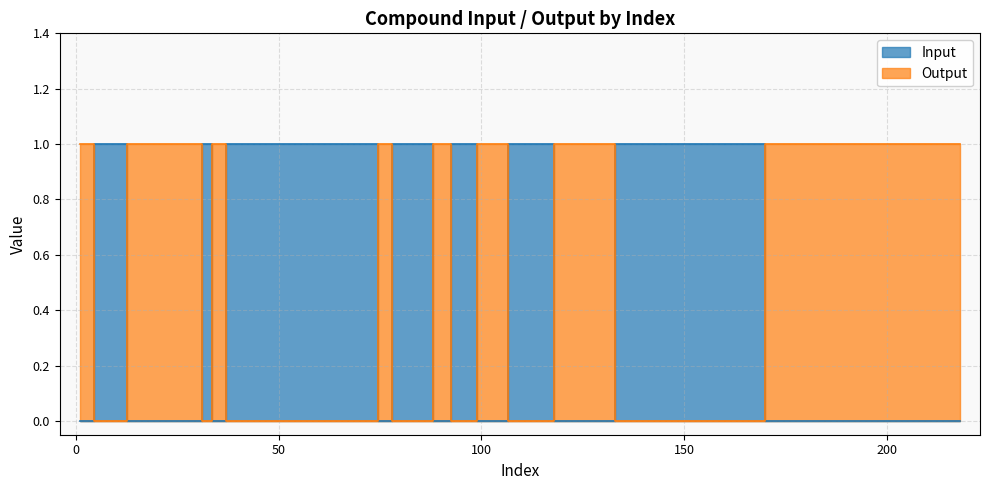

At which label is Input closest to 0?

1